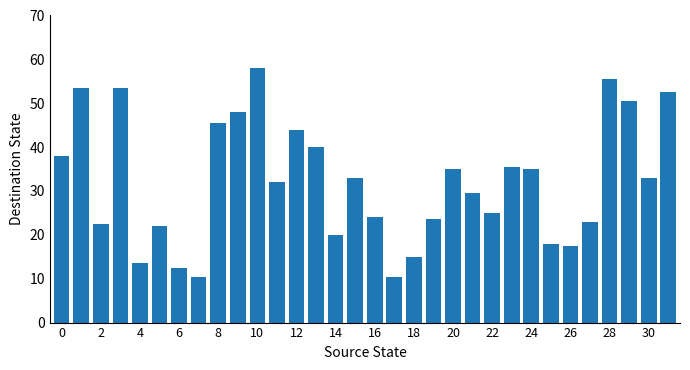

What is the difference between the maximum and minimum values?

47.5